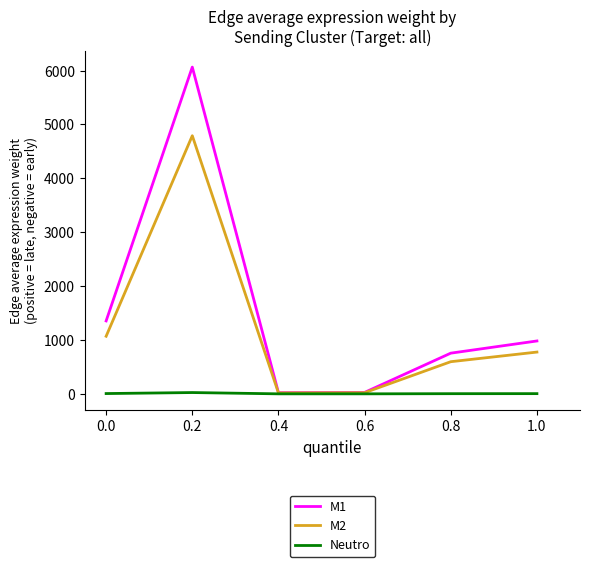

Is the value of M2 at 0.8 greater than the value of M1 at 0.4?

Yes